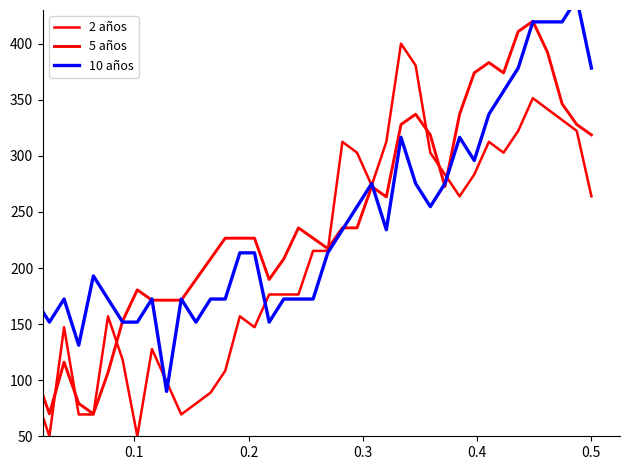

Which series has the largest total across all categories?

10 años